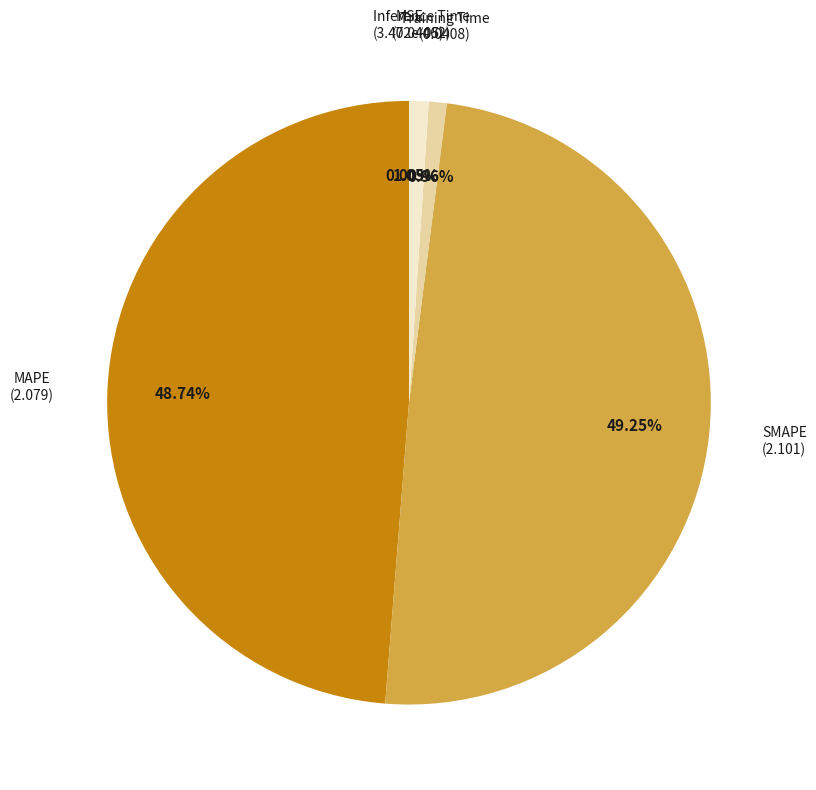

Is there a majority slice in this chart?

No